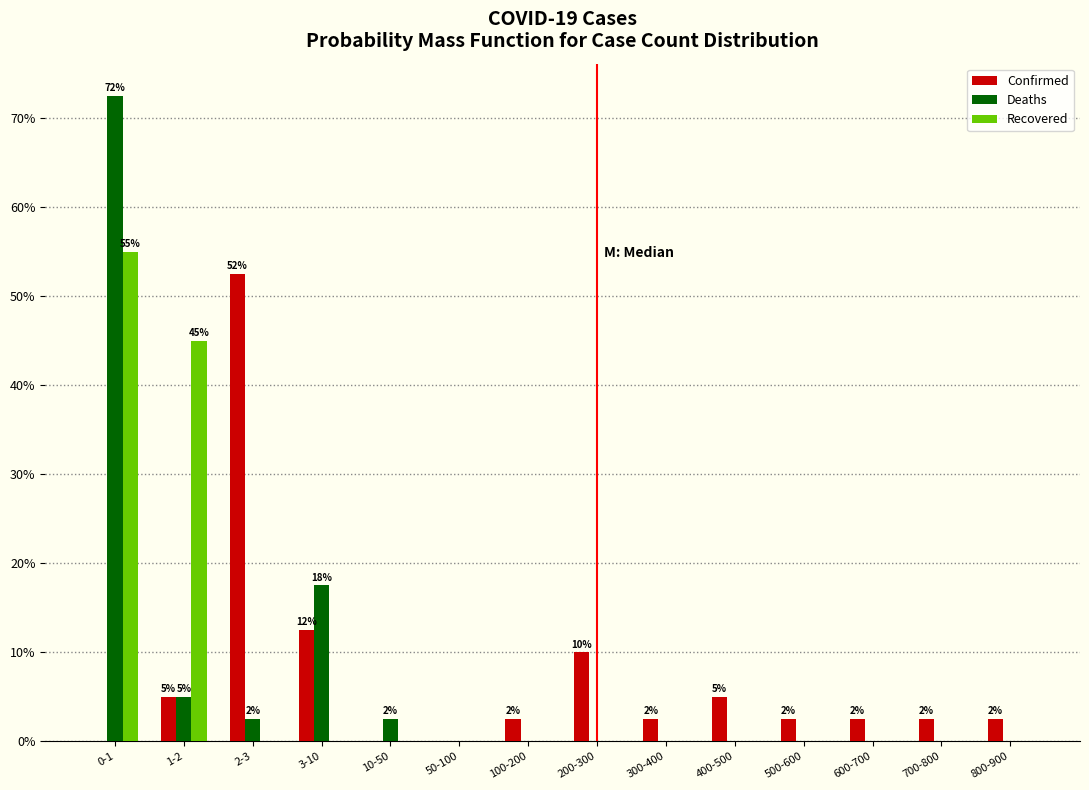

What is the maximum value shown in the chart?

72.5